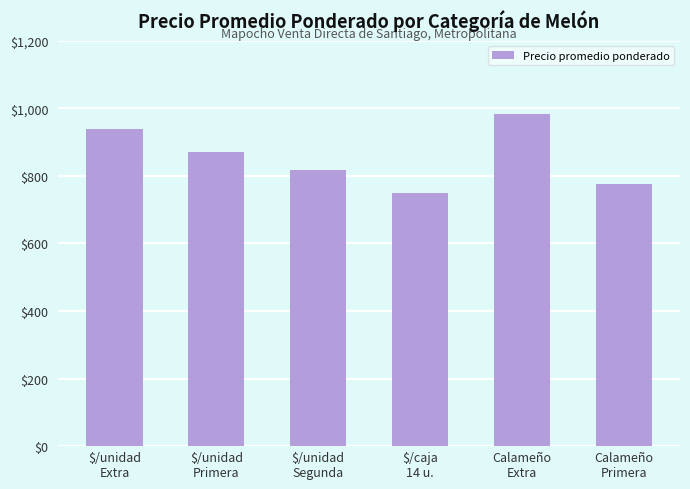

What position from the right is $/unidad
Segunda?

4